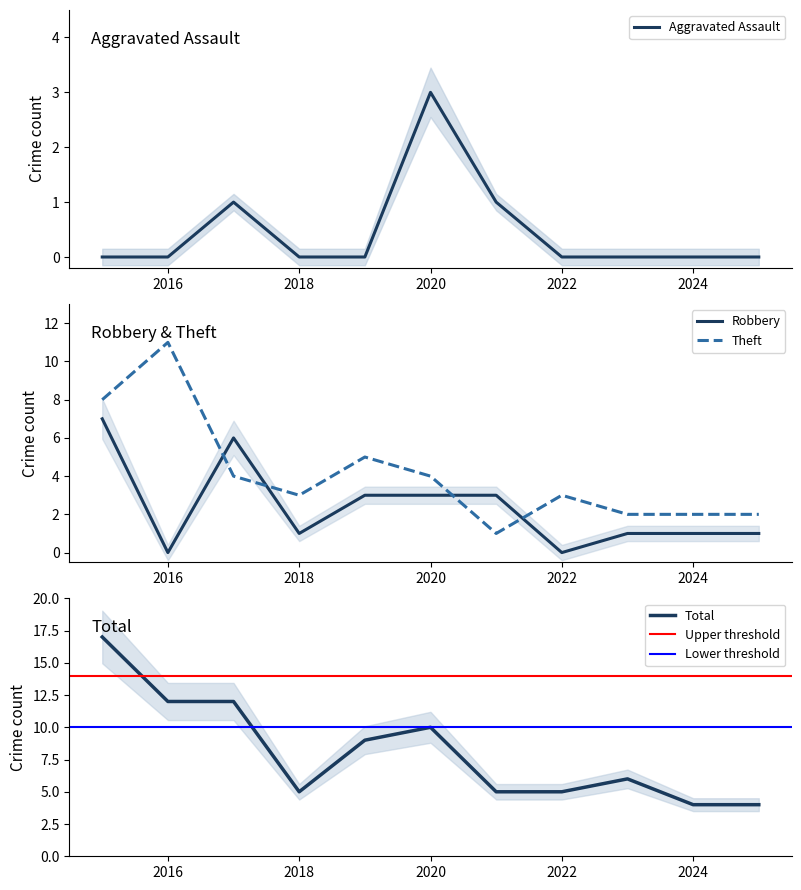

True or false: Aggravated Assault and Robbery cross at least once.

False